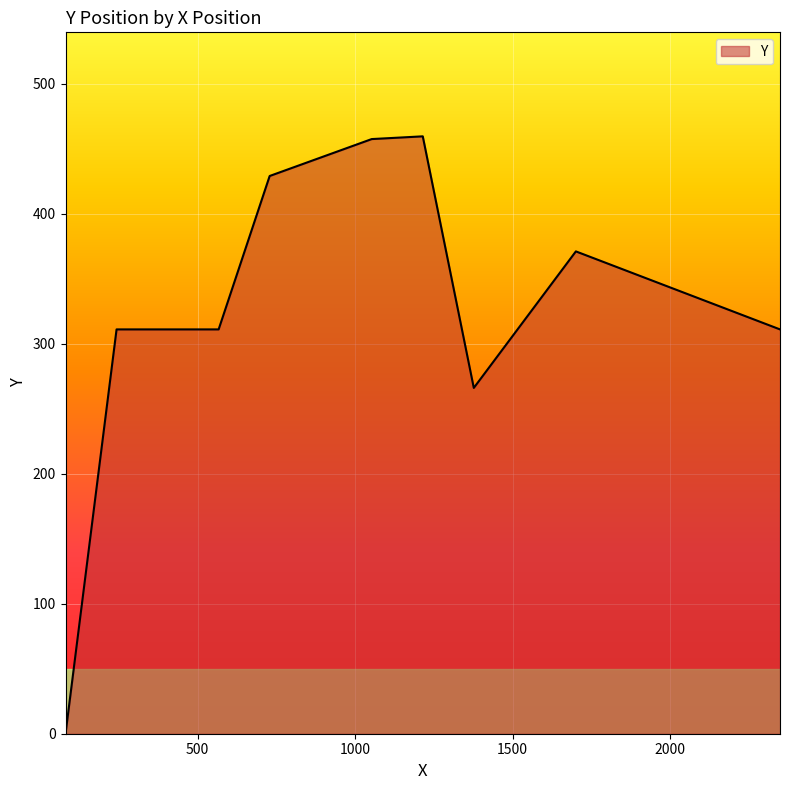

True or false: the data has more than 0 interior local peaks.

True